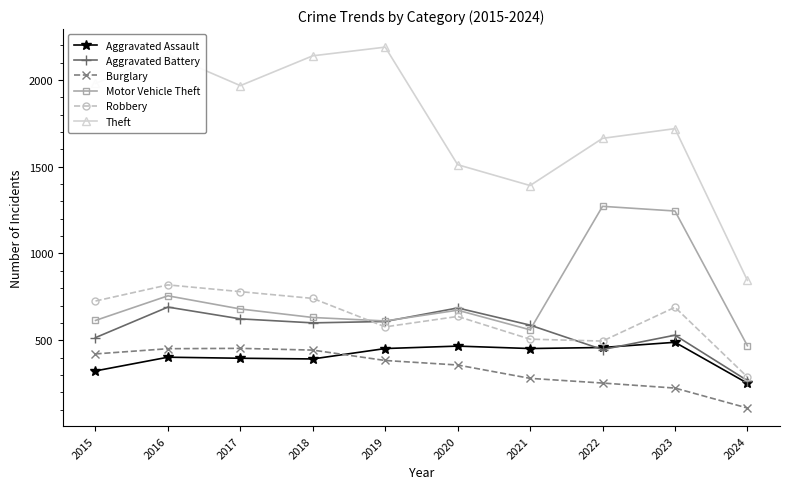

Rank the series at 2023 from lowest to highest value.

Burglary, Aggravated Assault, Aggravated Battery, Robbery, Motor Vehicle Theft, Theft